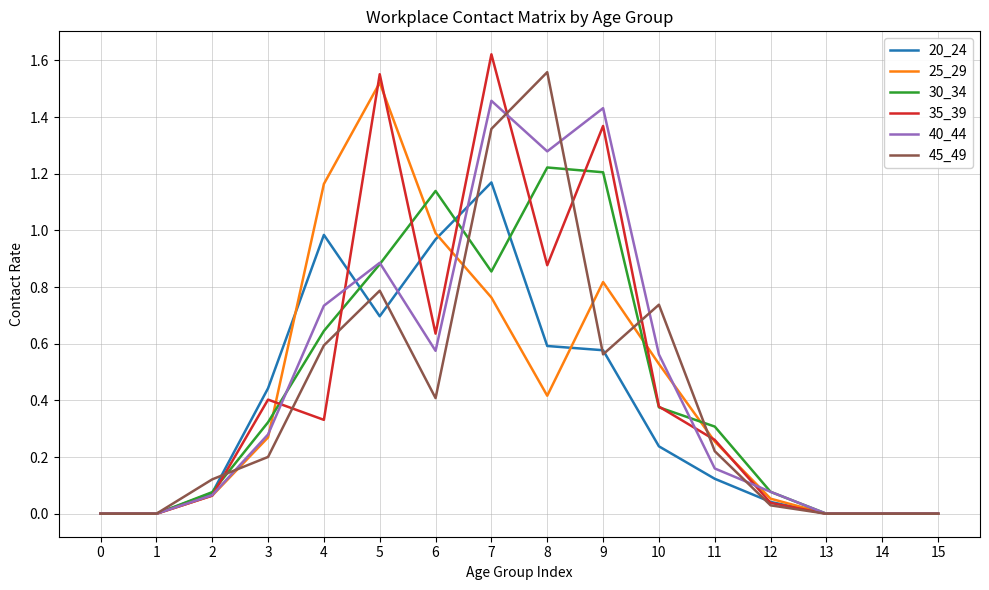

How many lines are shown in the chart?

6